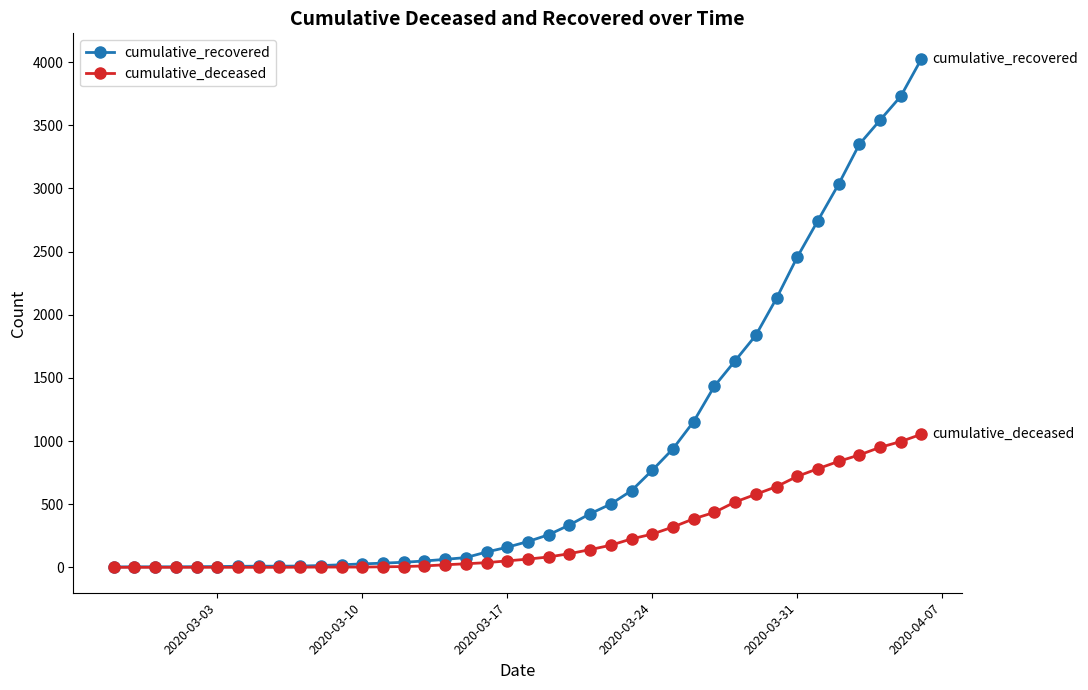

Rank the series by their average value, from highest to lowest.

cumulative_recovered, cumulative_deceased